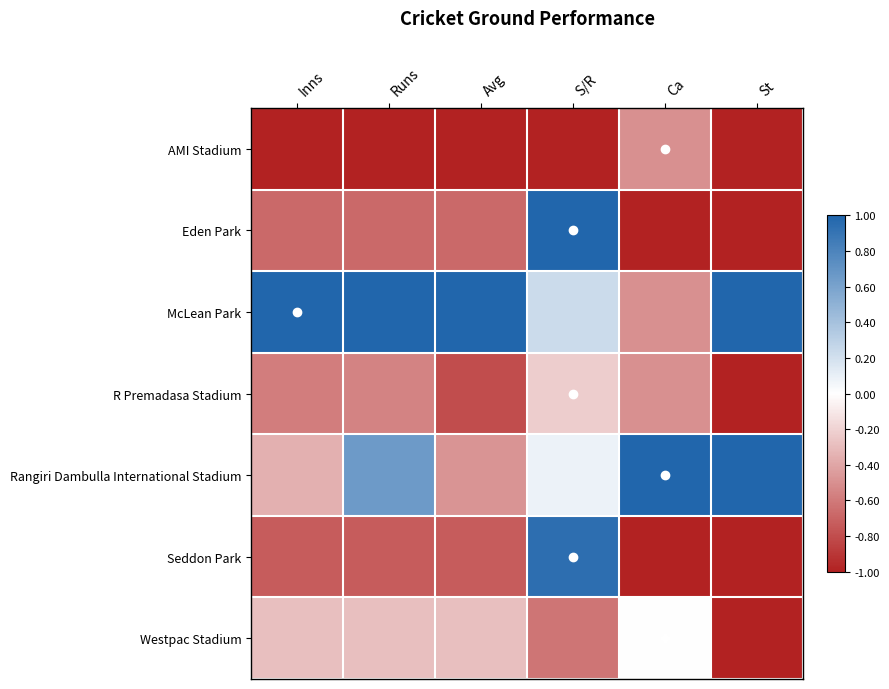

Which series has the widest spread of values?

Eden Park